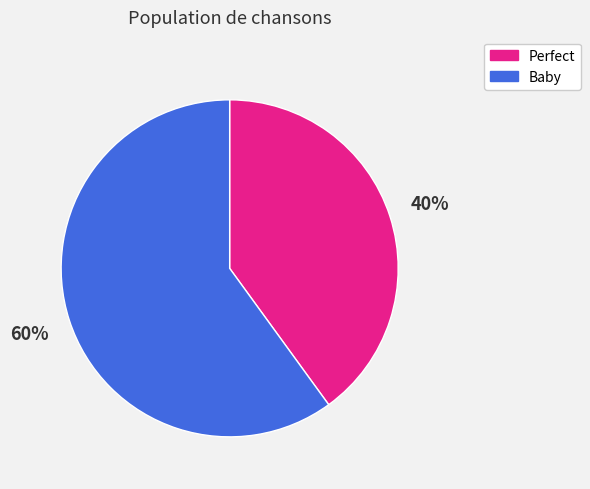

Which slice is the largest?

Baby